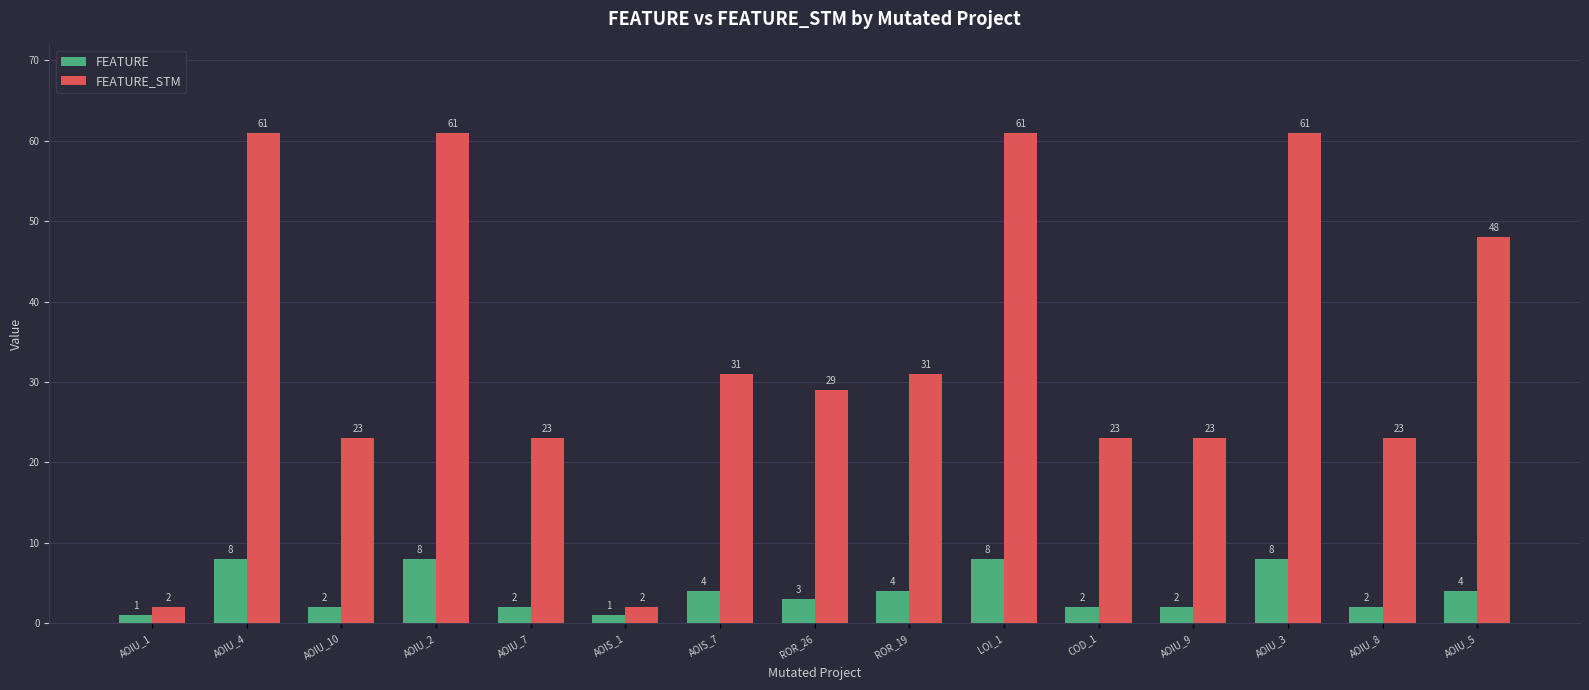

What are all the series names shown in the legend?

FEATURE, FEATURE_STM